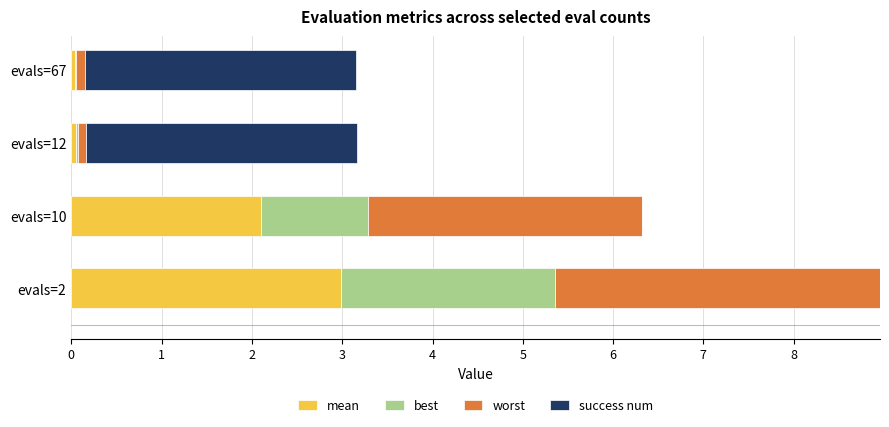

What is the total value across all series at evals=2?

9.0